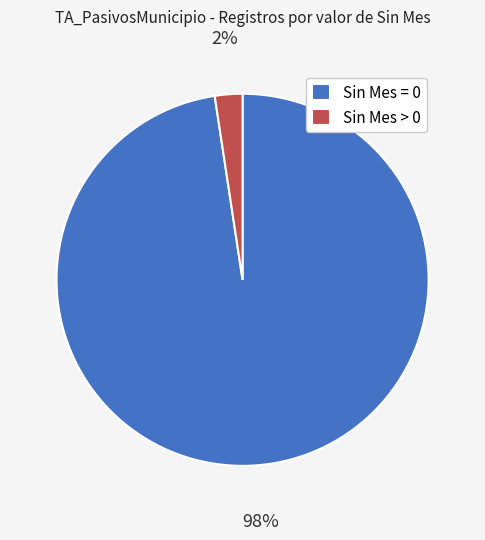

To the nearest percent, what is the average slice percentage?

50%